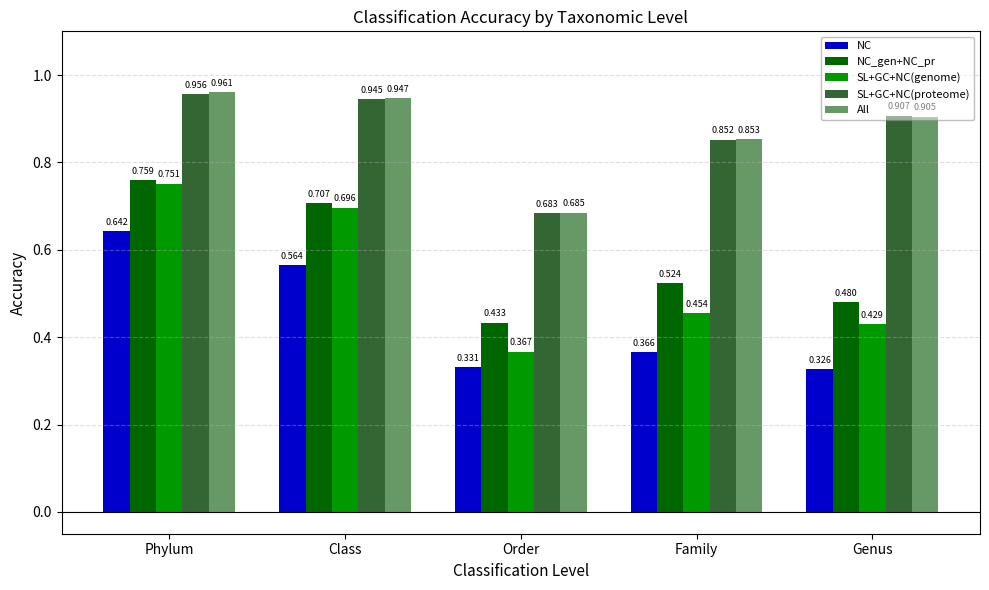

At which label does NC_gen+NC_pr reach its minimum?

Order